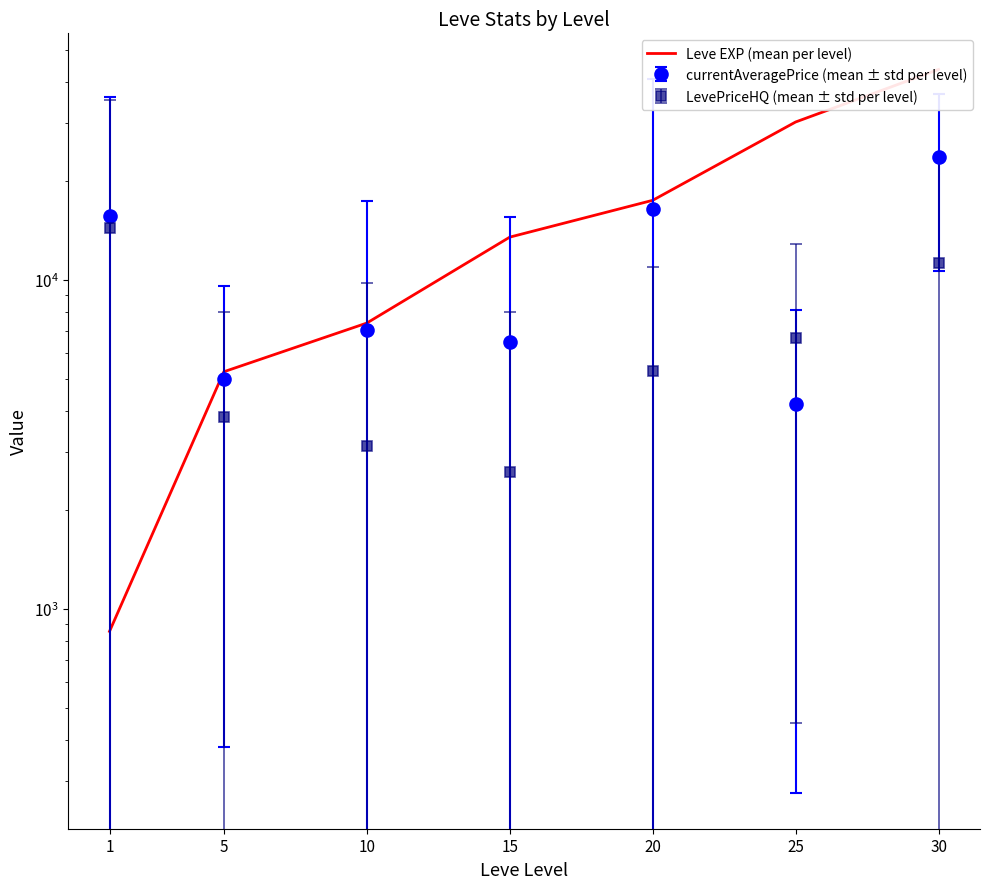

What is the minimum value shown in the chart?

853.3